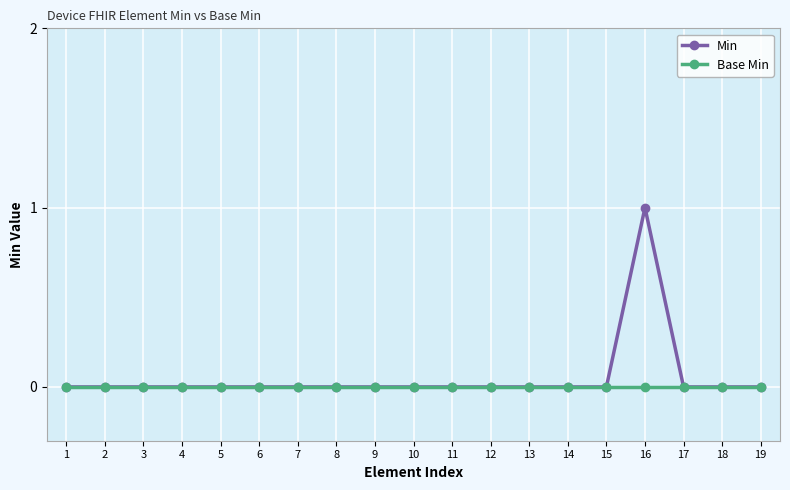

At which category is the sum across all series the highest?

16